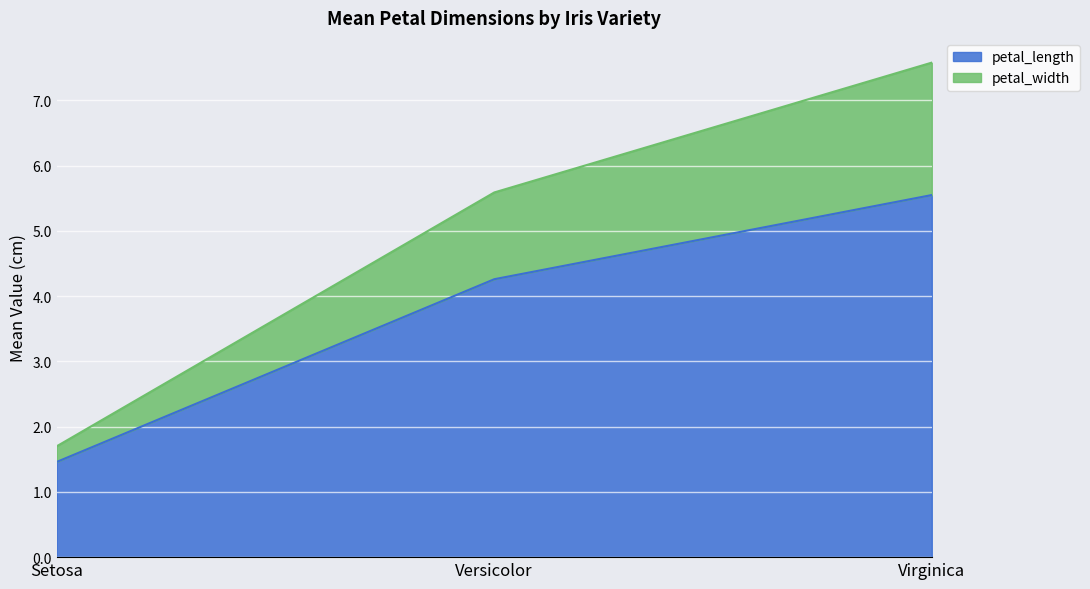

What position from the left is Setosa?

1